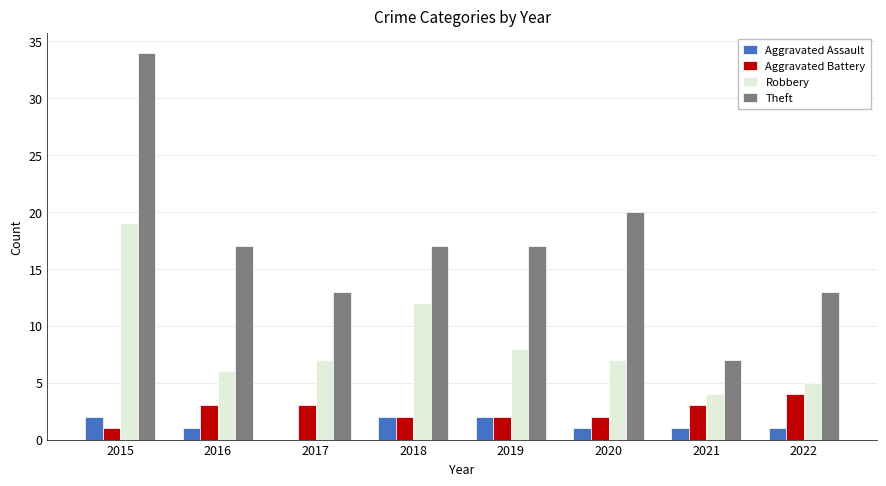

Which series changed the most between 2018 and 2019?

Robbery